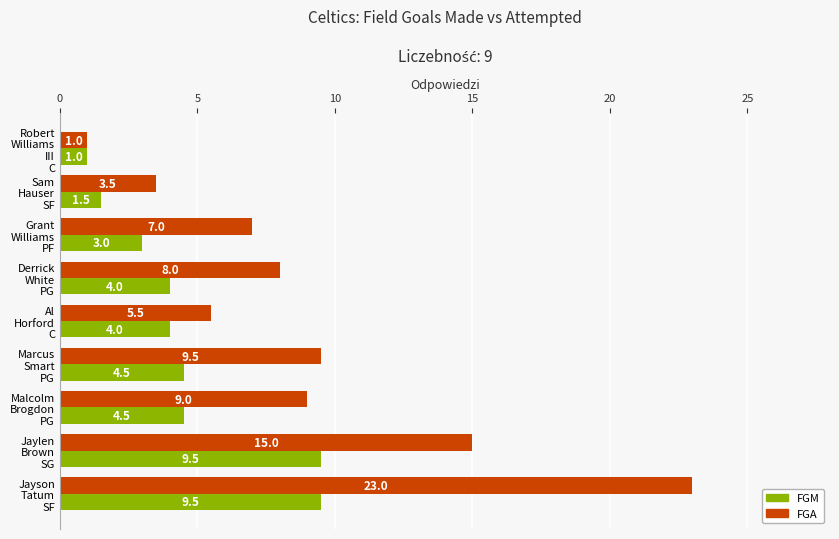

What is the maximum value for FGM?

9.5